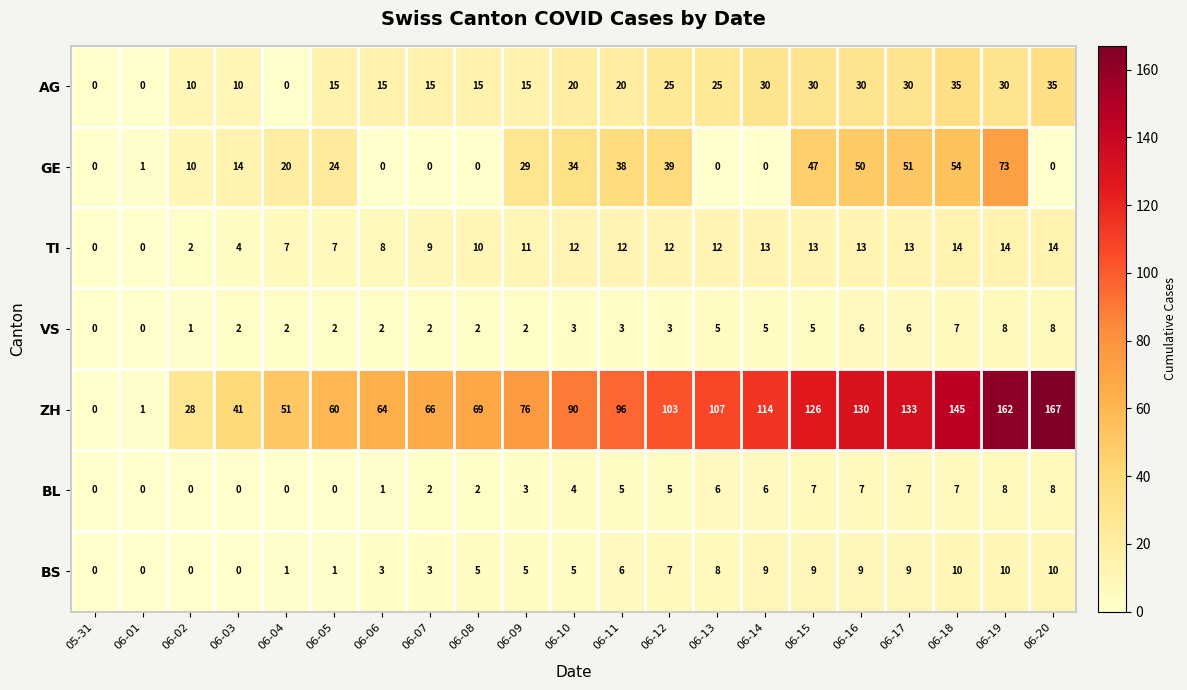

Which series has the widest spread of values?

ZH